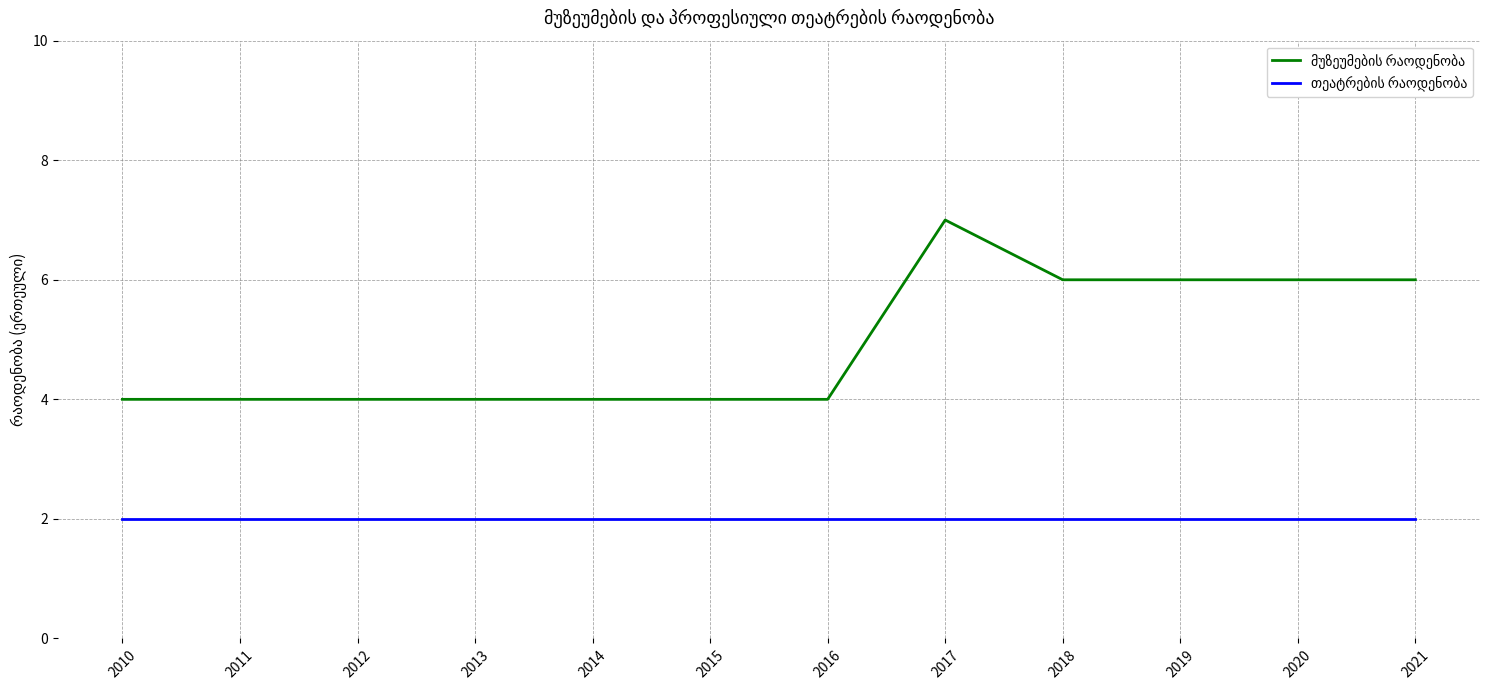

At which category is the sum across all series the highest?

2017